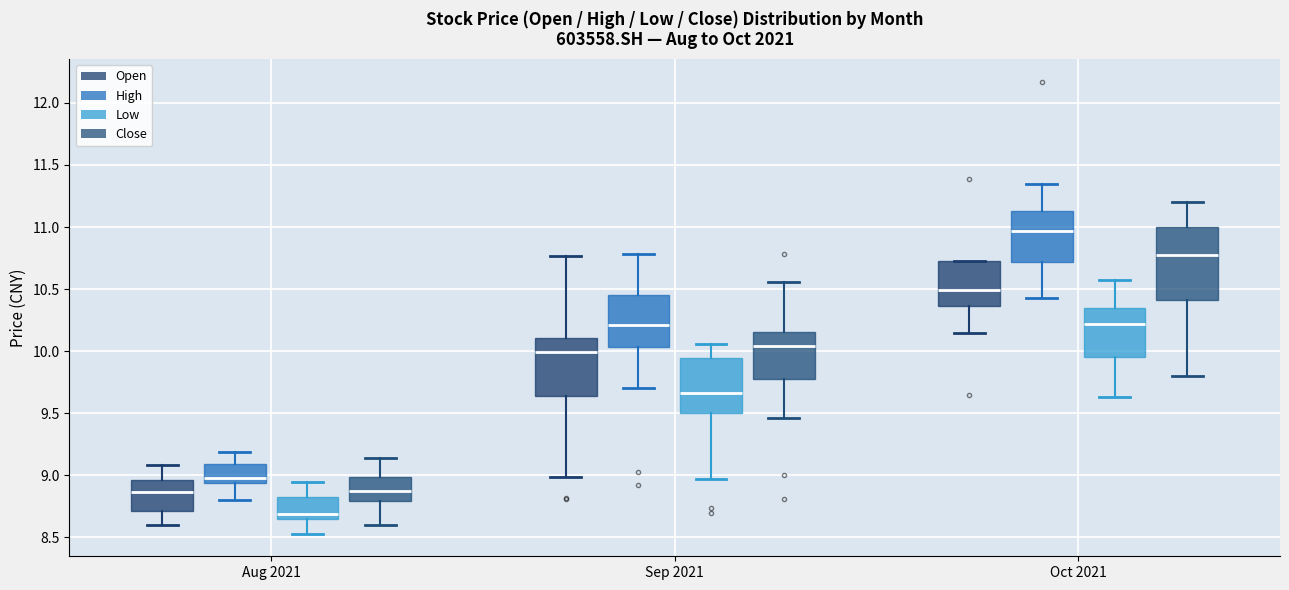

Comparing the boxes themselves (not the whiskers), which one is the tallest?

Oct 2021 (Close)